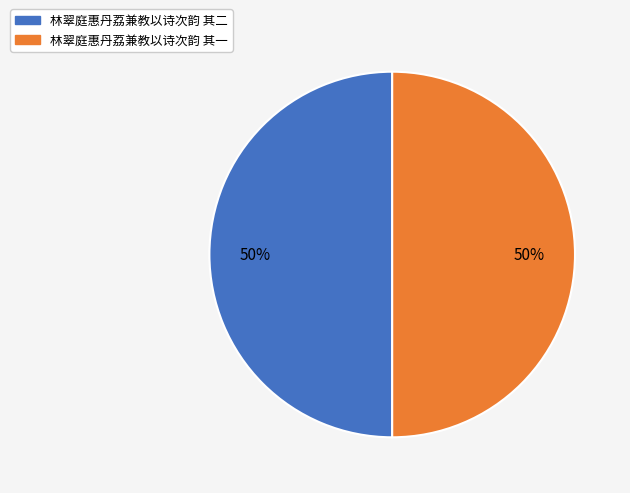

The 林翠庭惠丹荔兼教以诗次韵 其二 slice represents 57% of the pie. True or false?

False